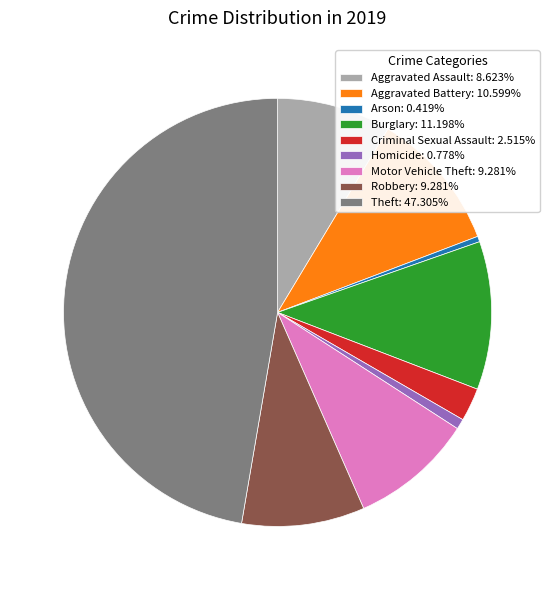

Combined, do Aggravated Battery and Motor Vehicle Theft account for over 50%?

No